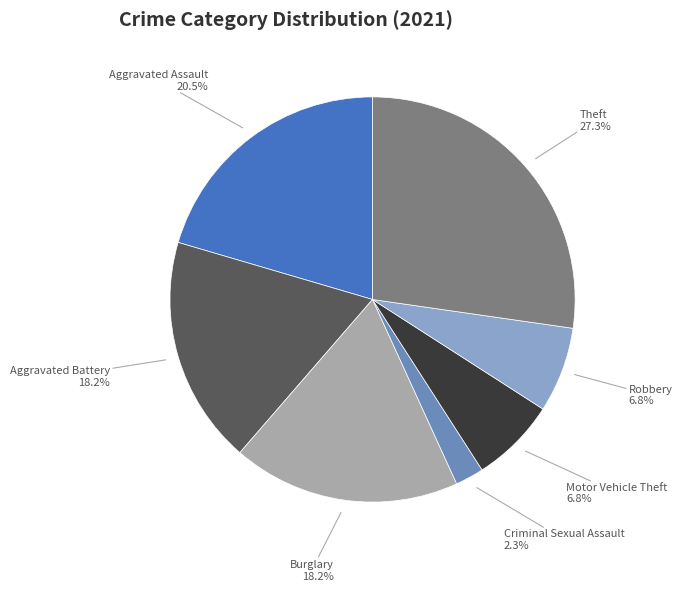

Is there a majority slice in this chart?

No